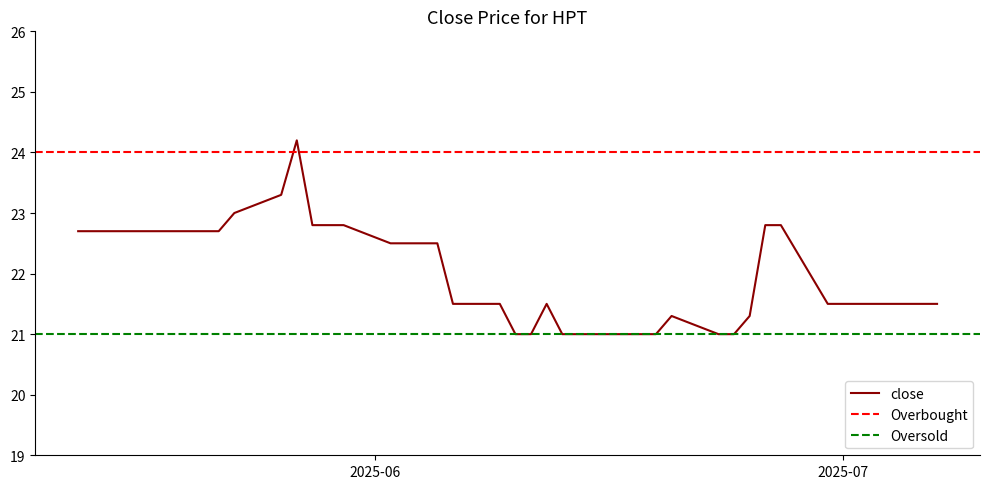

How many points are higher than both their immediate neighbors (excluding endpoints)?

3